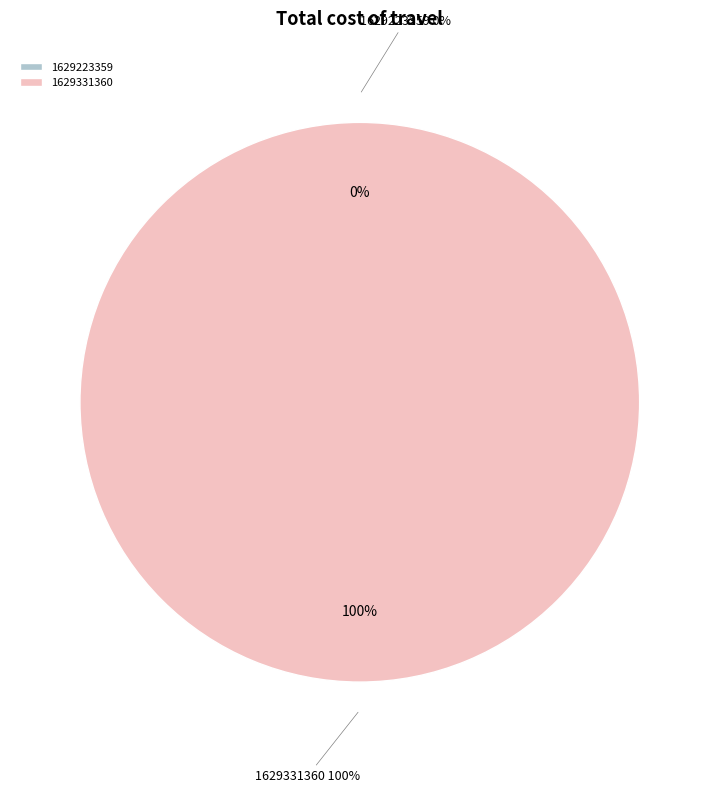

Which slice is the smallest?

1629223359